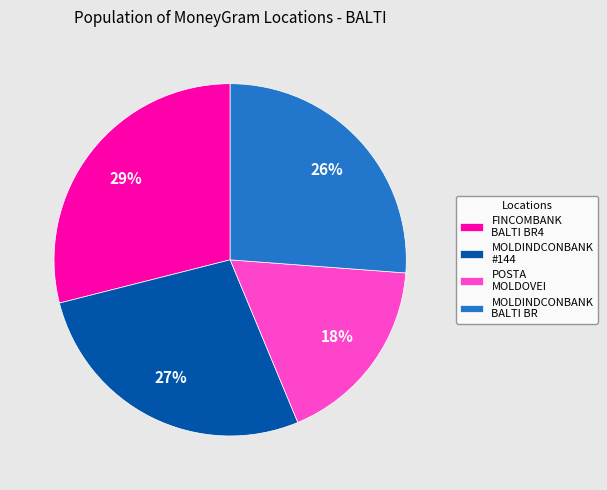

Which has a higher value, FINCOMBANK BALTI BR4 or MOLDINDCONBANK #144?

FINCOMBANK BALTI BR4